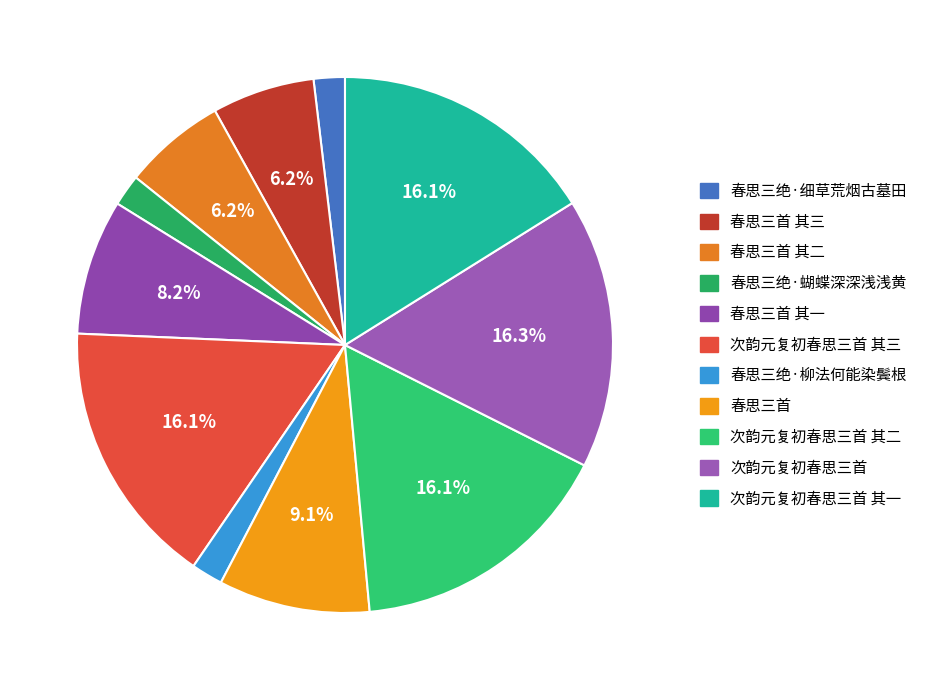

How many segments does this pie chart have?

11